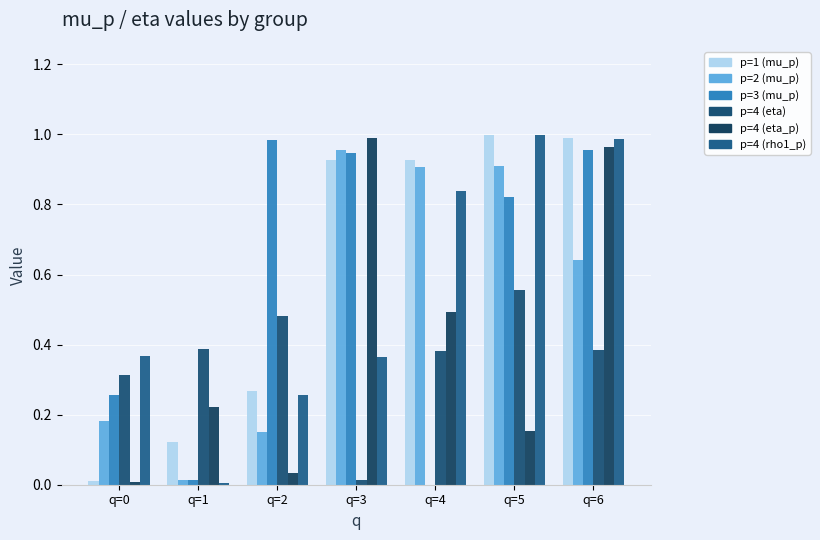

Reading right to left, extract all data points from this chart.

p=1: 1.0	1.0	0.9	0.9	0.3	0.1	0.0
p=2: 0.6	0.9	0.9	1.0	0.1	0.0	0.2
p=3: 1.0	0.8	0.0	0.9	1.0	0.0	0.3
p=4_eta: 0.4	0.6	0.4	0.0	0.5	0.4	0.3
p=4_eta_p: 1.0	0.2	0.5	1.0	0.0	0.2	0.0
p=4_rho1: 1.0	1.0	0.8	0.4	0.3	0.0	0.4